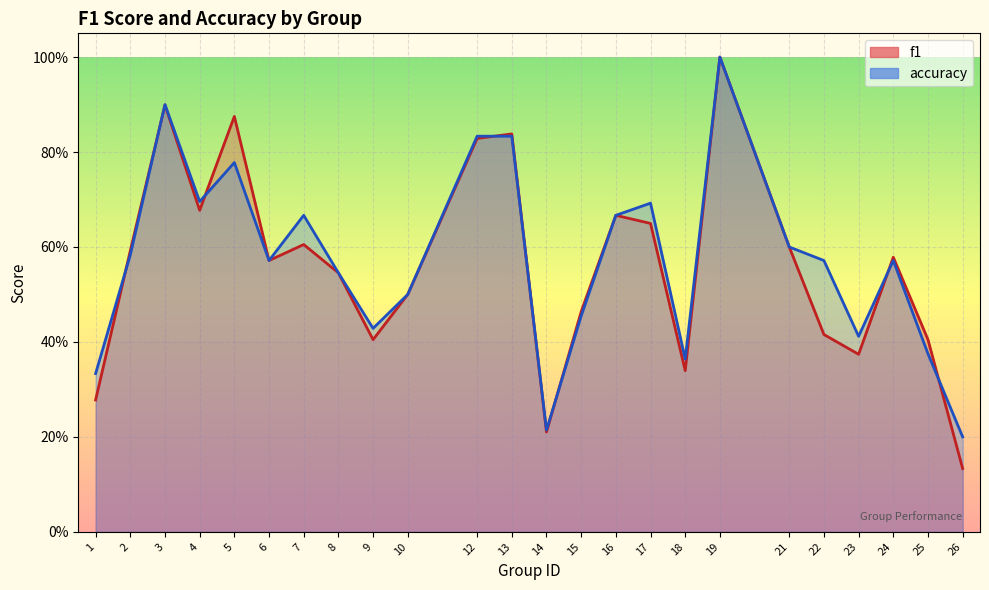

At which label does accuracy reach its minimum?

26